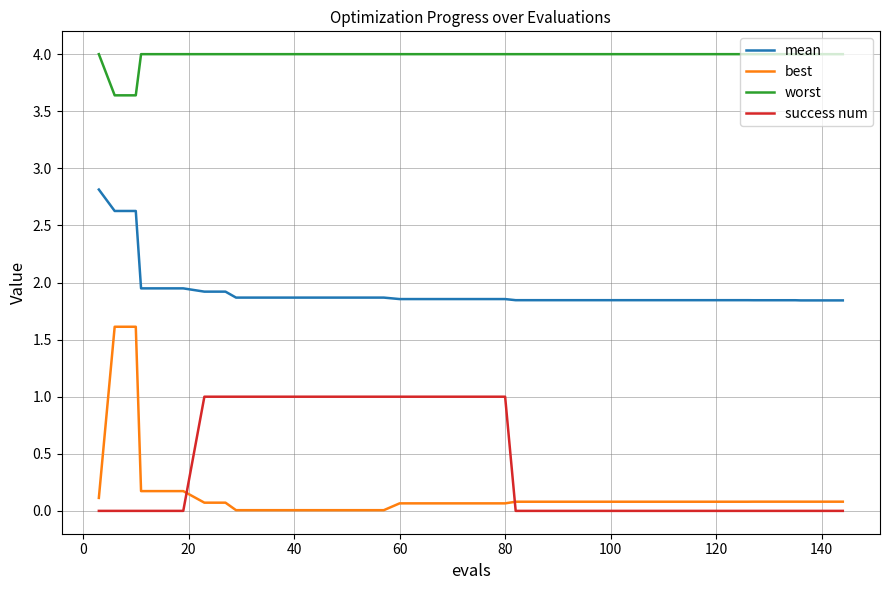

True or false: worst and mean intersect in this chart.

False